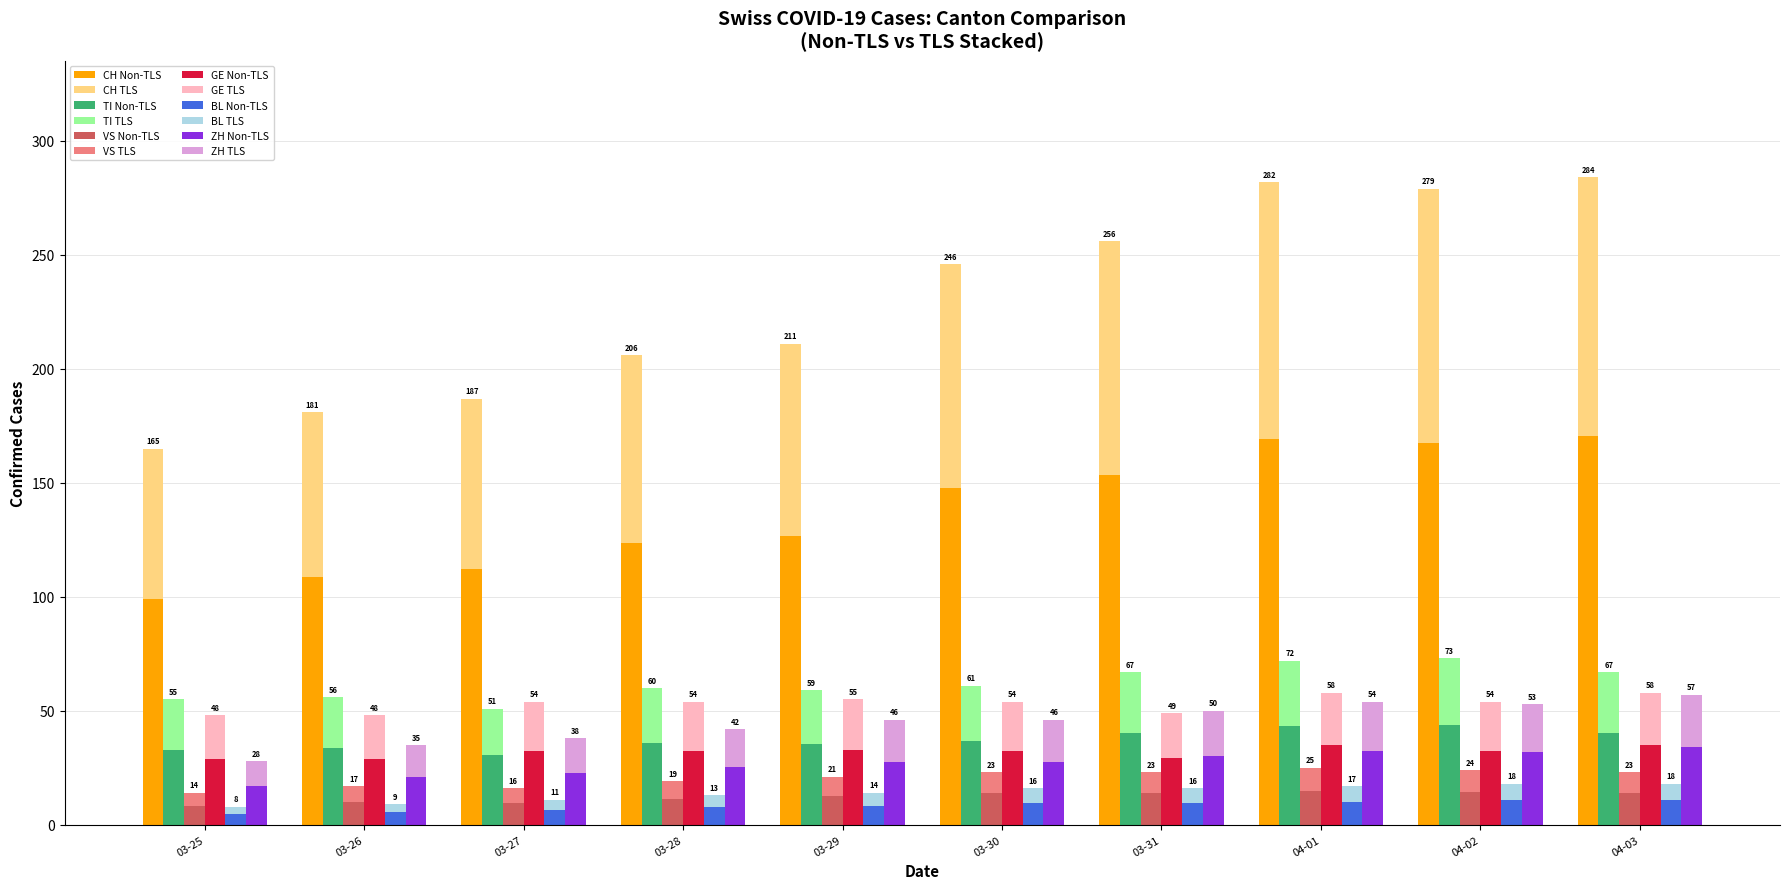

Between 04-03 and 03-26, which is larger?

04-03